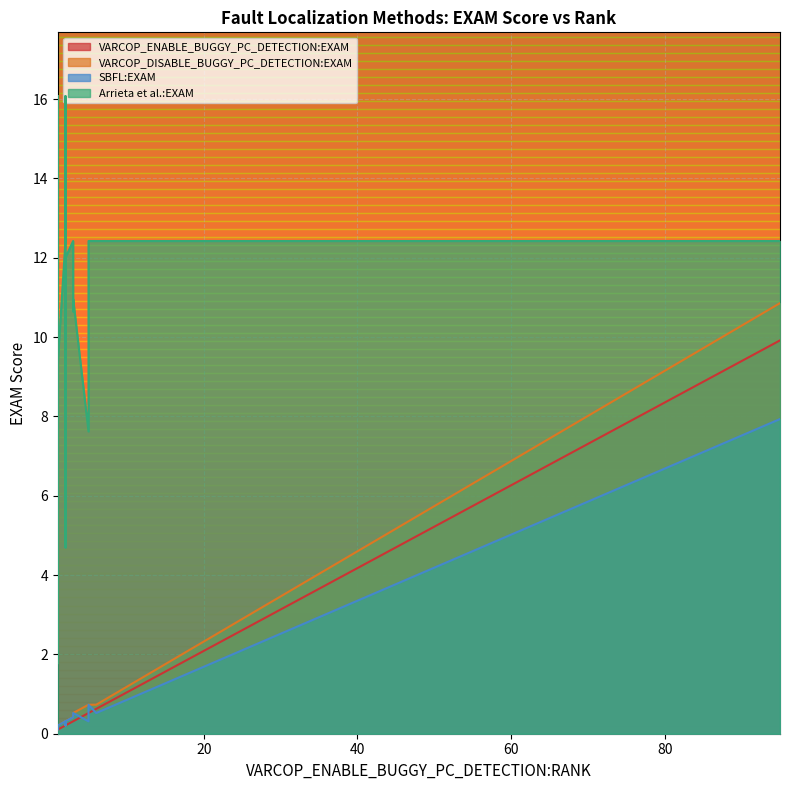

In VARCOP_DISABLE_BUGGY_PC_DETECTION:EXAM, how many points are higher than both neighbors (excluding endpoints)?

5